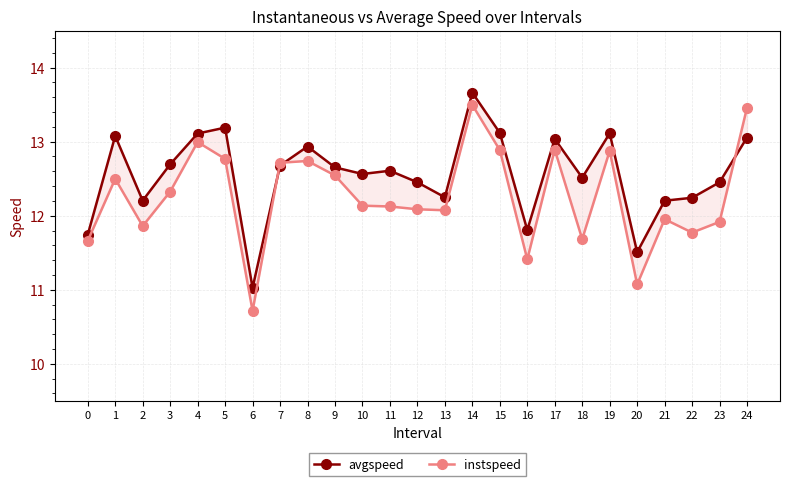

What is the sum of all avgspeed values?

313.9